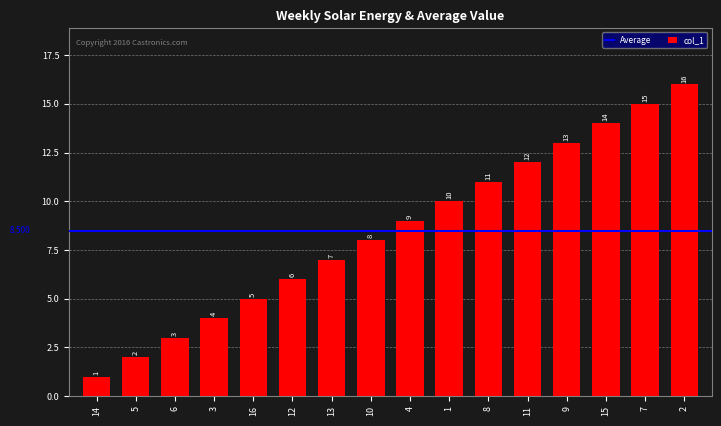

What is the value of the 1st bar from the left?

1